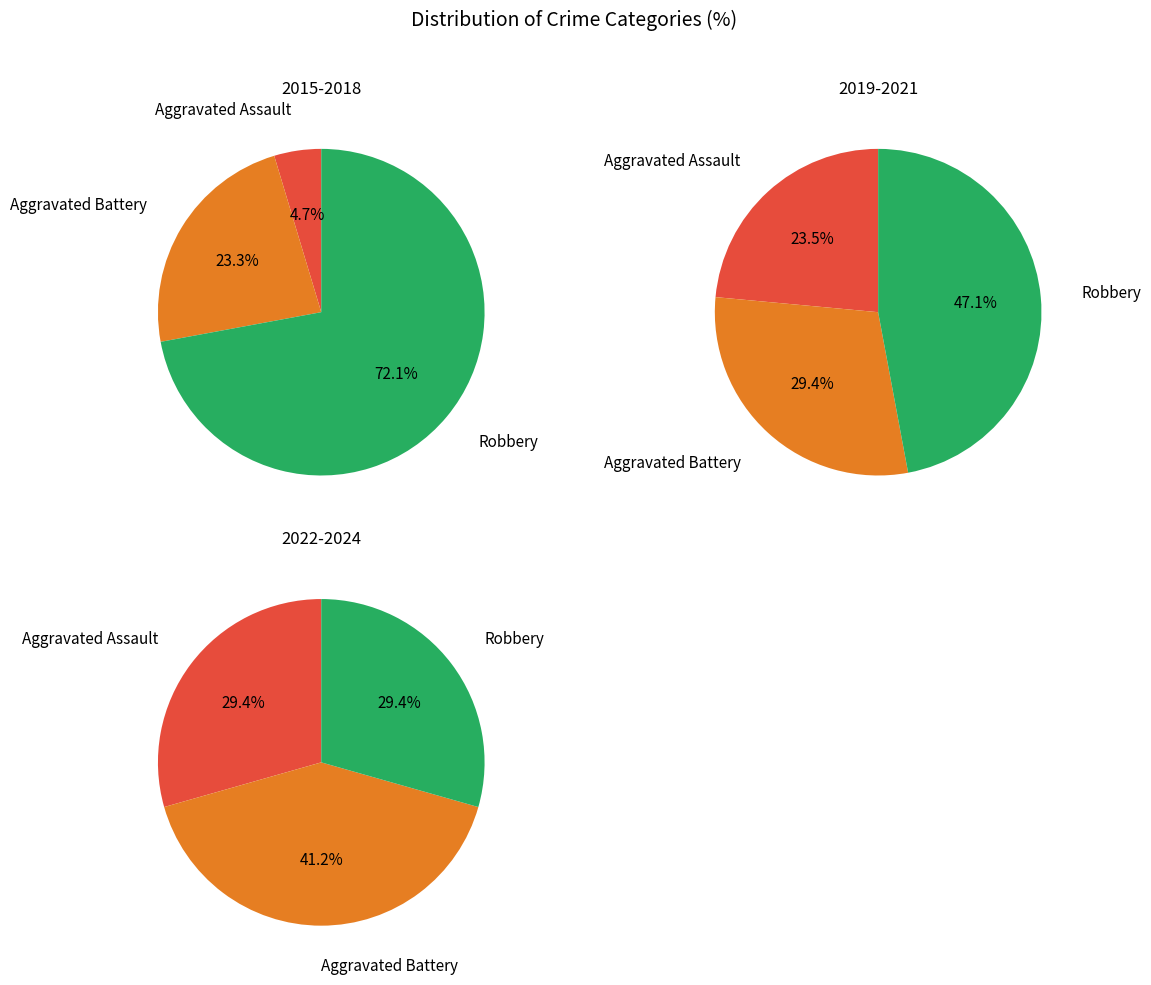

Is it true that 4 is 18% of the pie?

False